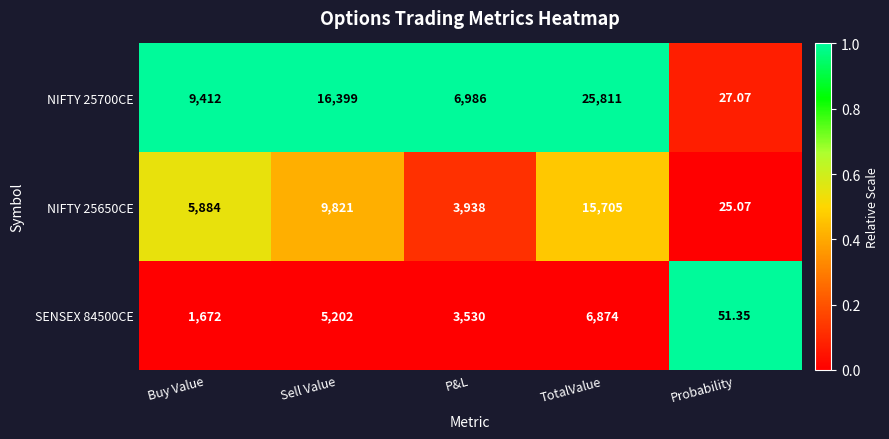

What is the maximum value shown in the chart?

25811.0